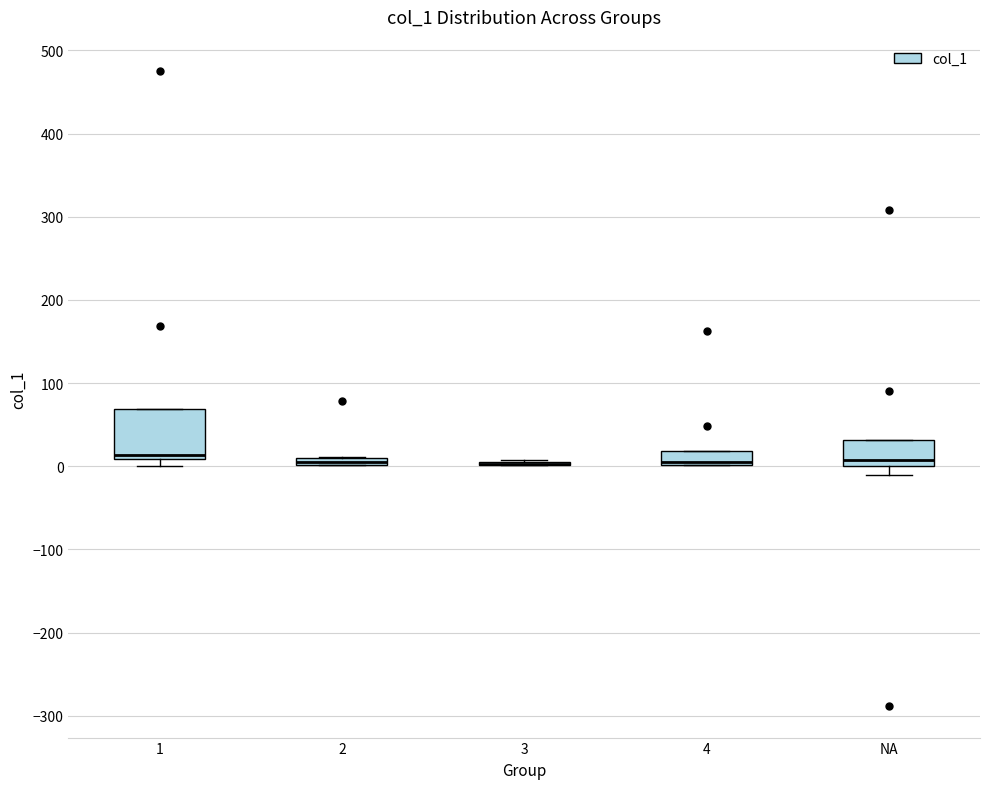

Which box is the tallest, from its lower edge to its upper edge?

1